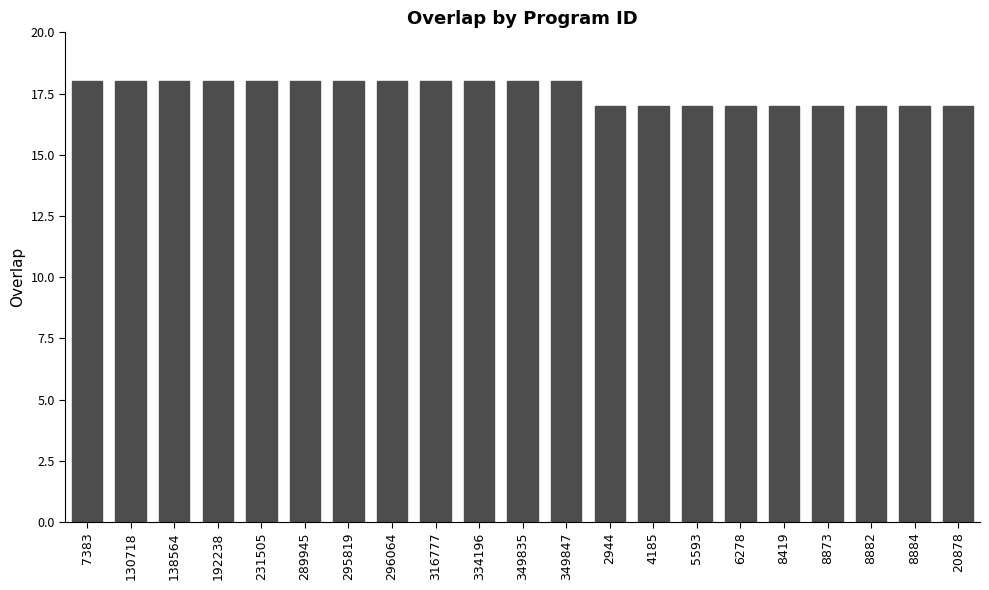

What is the label of the 4th bar from the right?

8873